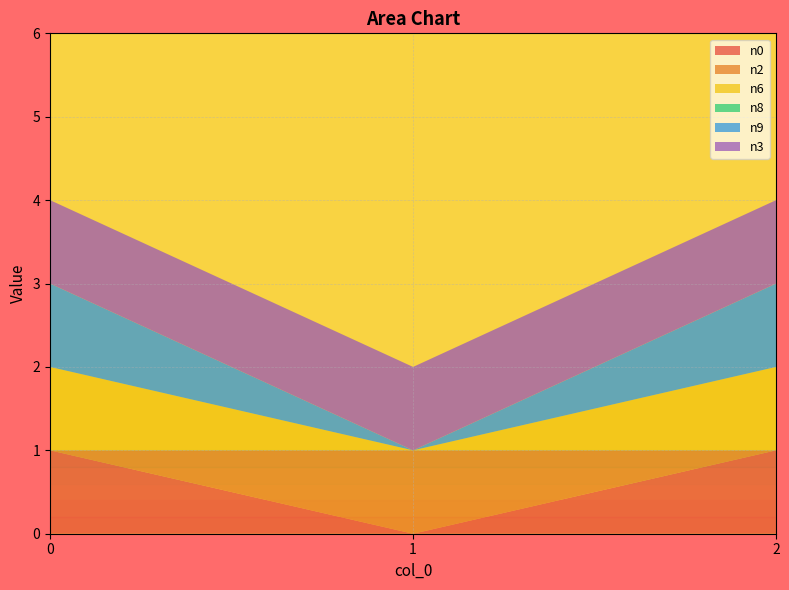

Reading left to right, what are all the values shown in this chart?

n0: 1	0	1
n2: 0	1	0
n6: 1	0	1
n8: 0	0	0
n9: 1	0	1
n3: 1	1	1